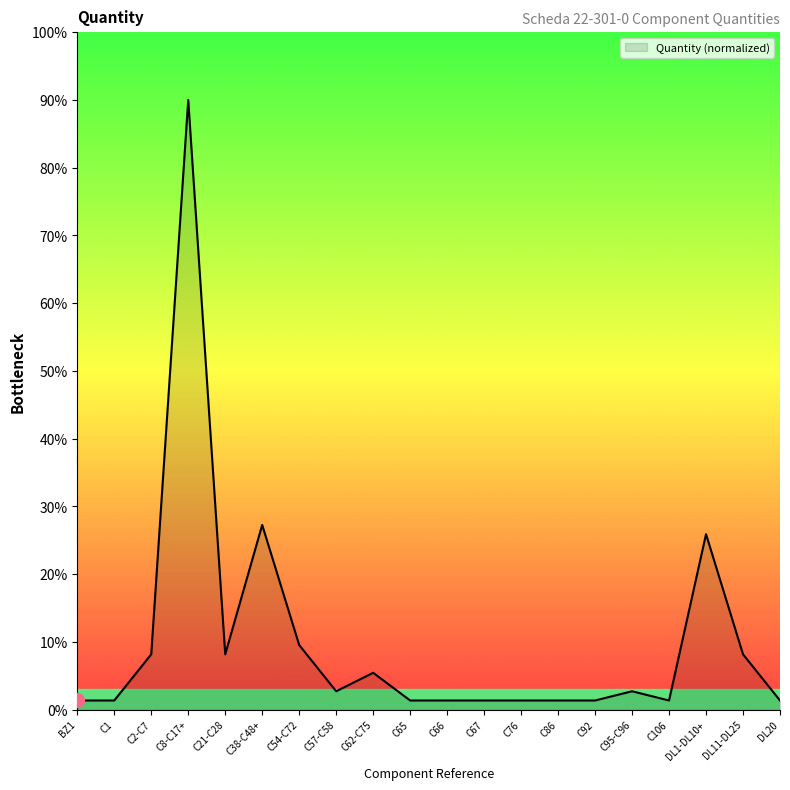

True or false: the data shows 8.2 at C21-C28.

True